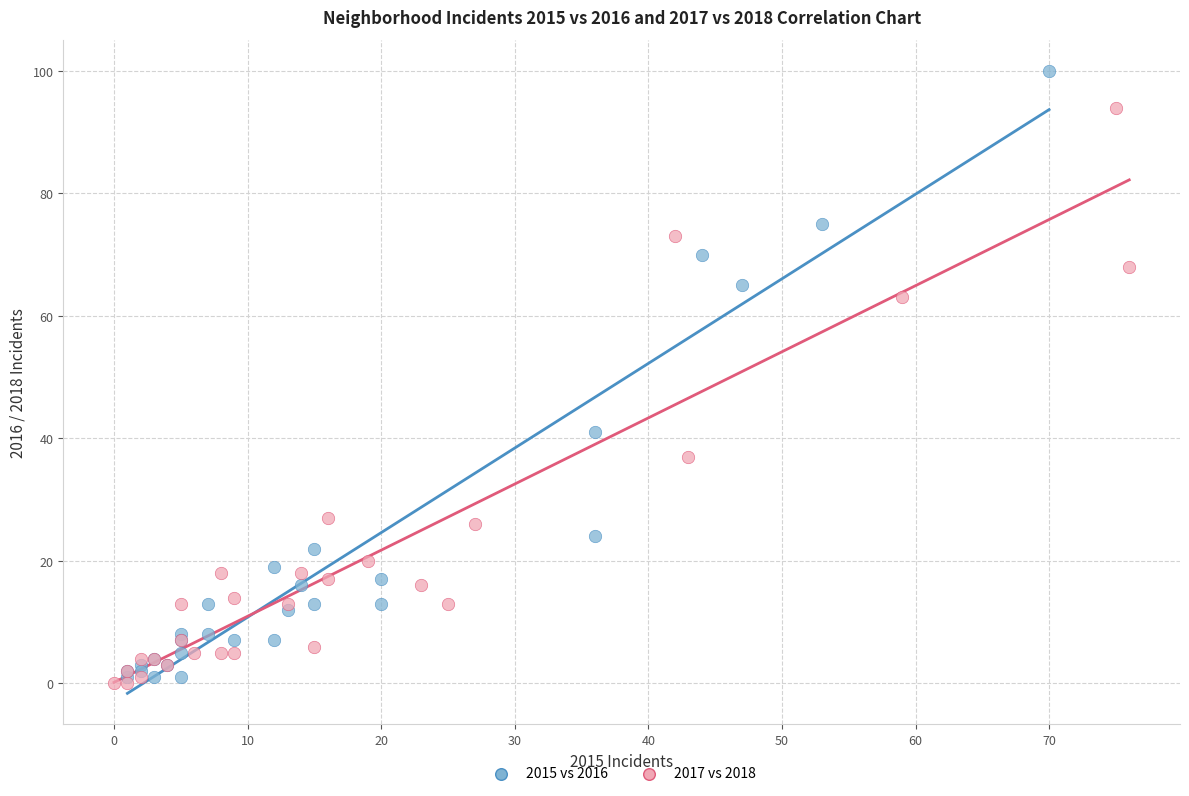

Which series reaches the minimum Y coordinate?

2017 vs 2018